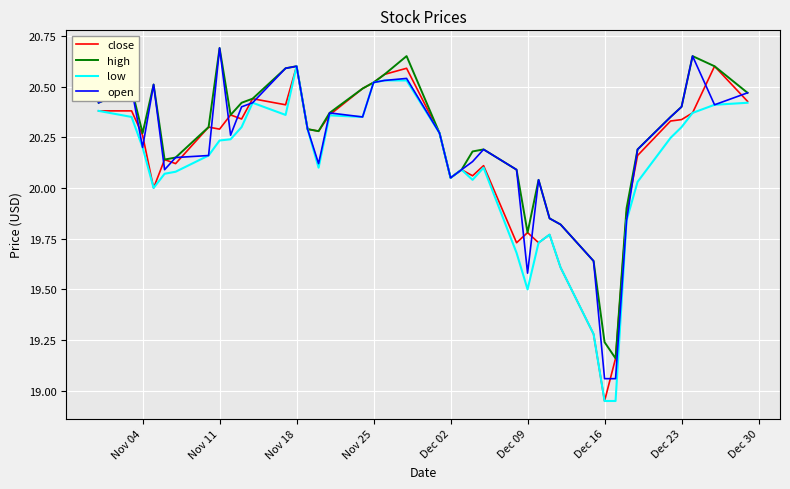

How many lines are shown in the chart?

4